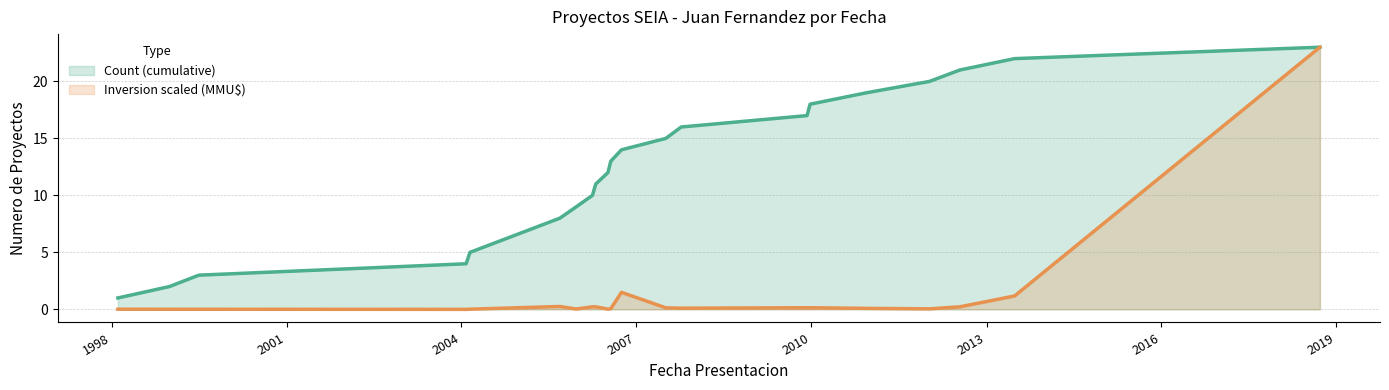

What is the greatest value displayed?

23.0